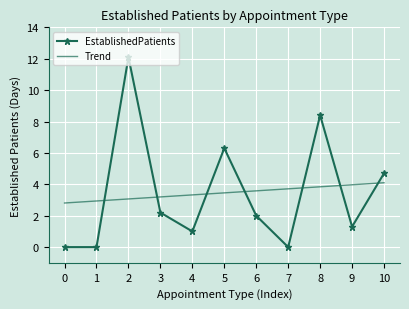

After their last crossing, which series has the higher values: Trend or EstablishedPatients?

EstablishedPatients